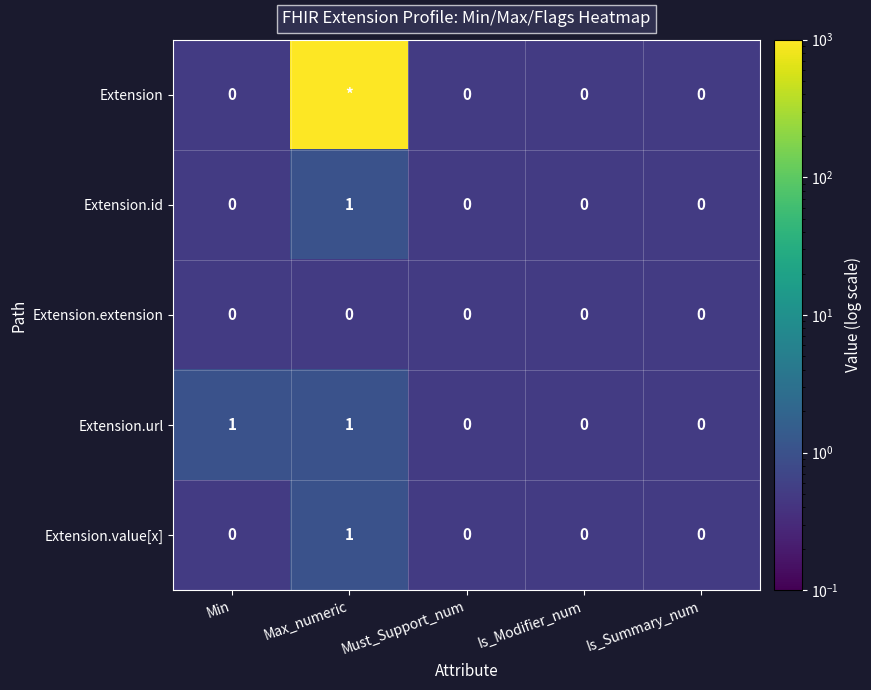

Count the Extension.value[x] values in the range 0 to 1.

5